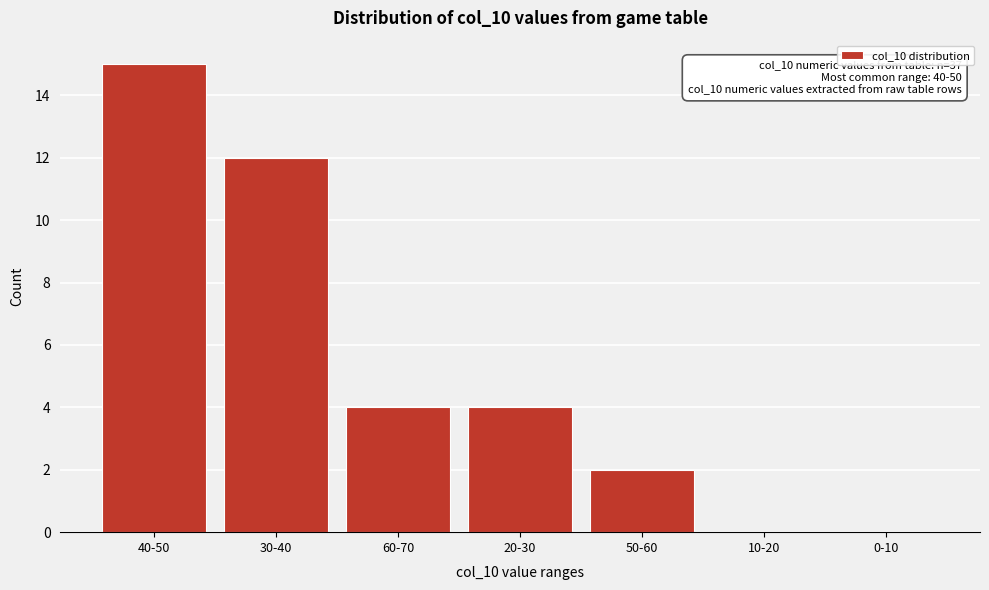

Reading left to right, transcribe all the data shown in this chart.

40-50=15	30-40=12	60-70=4	20-30=4	50-60=2	10-20=0	0-10=0